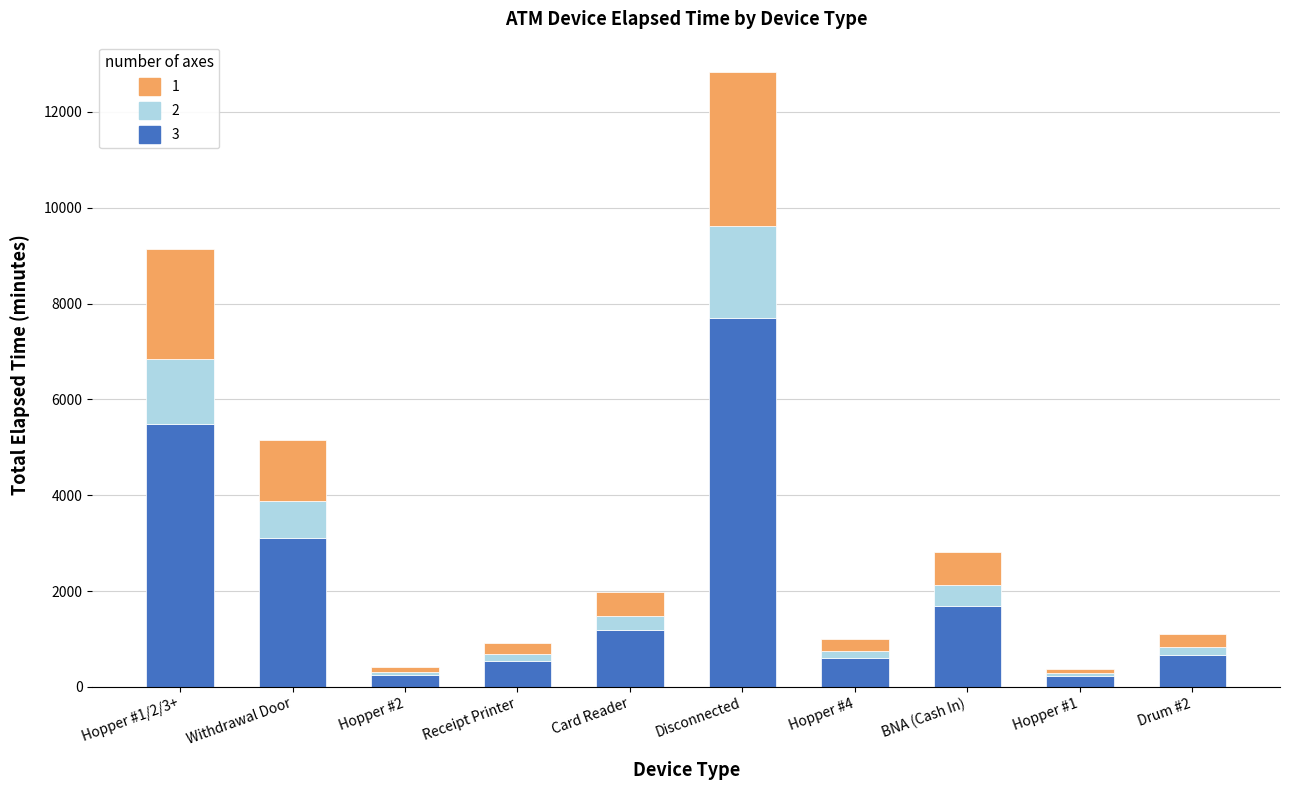

At which category is the sum across all series the highest?

Disconnected